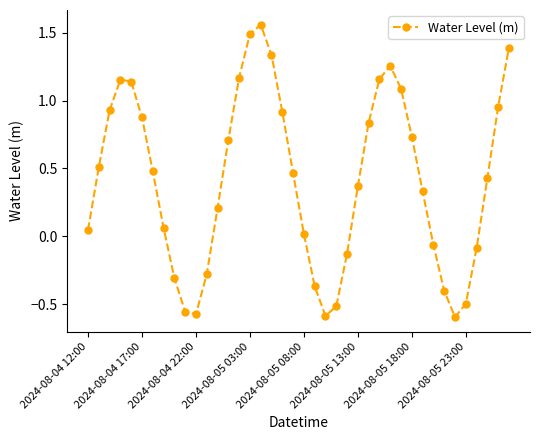

What is the sum of all values?

16.7